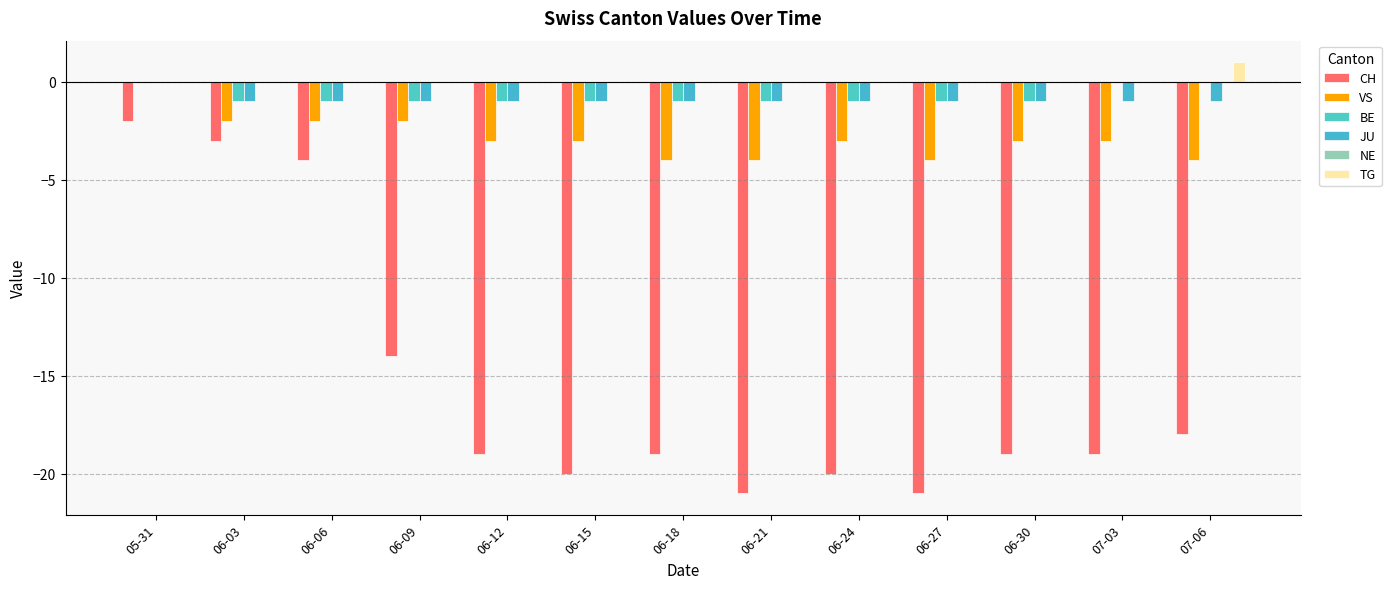

What is the sum of all VS values?

-37